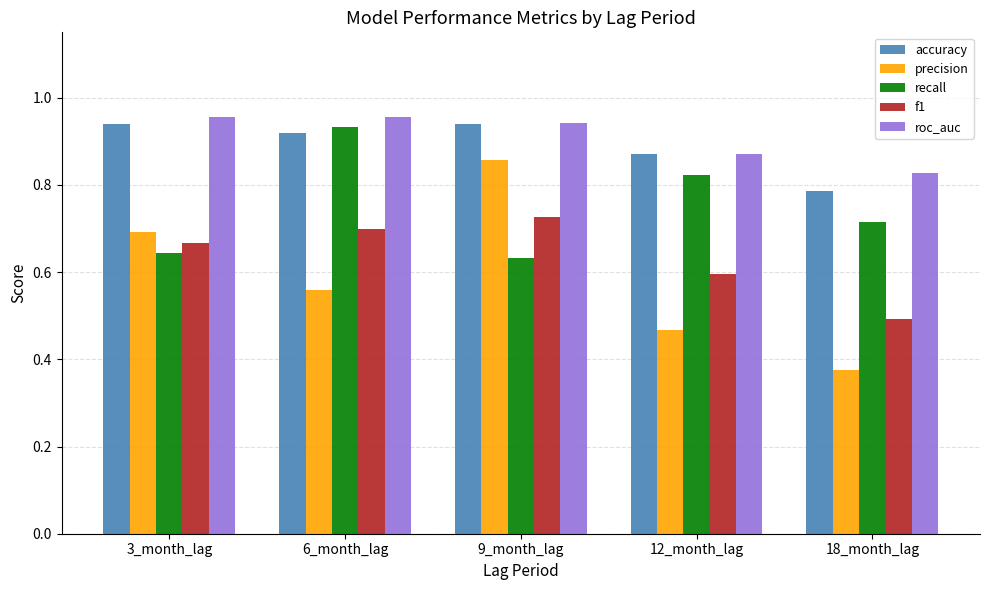

True or false: precision has a value of 0.2 at 12_month_lag.

False